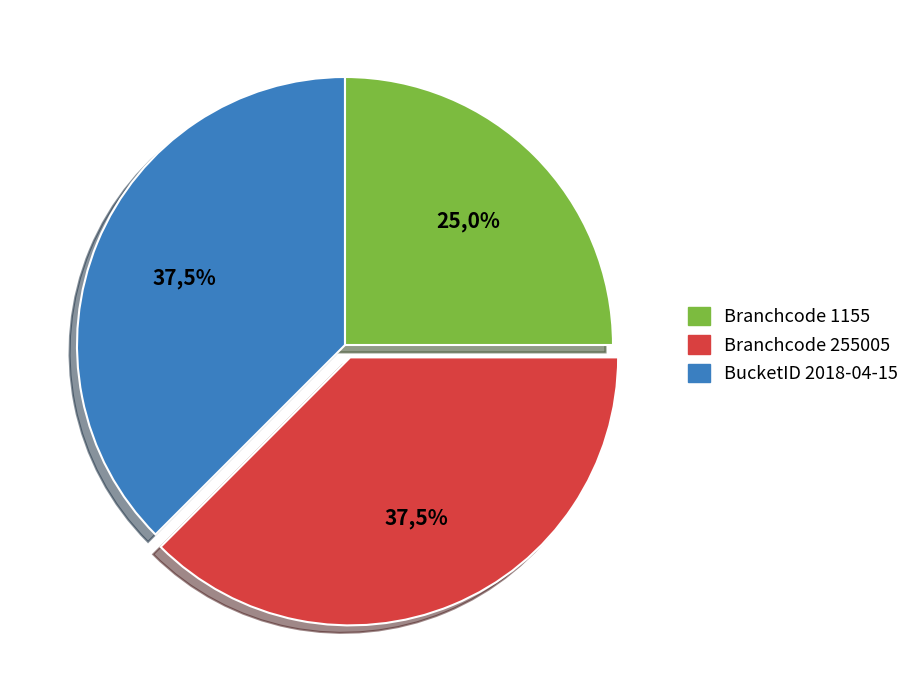

Is there a majority slice in this chart?

No